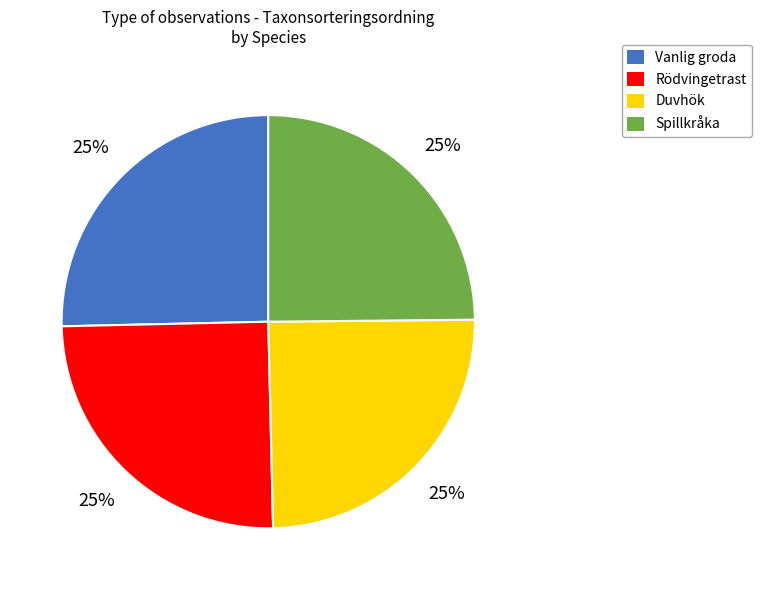

What is the ratio of the value at Duvhök to the value at Spillkråka?

1.0